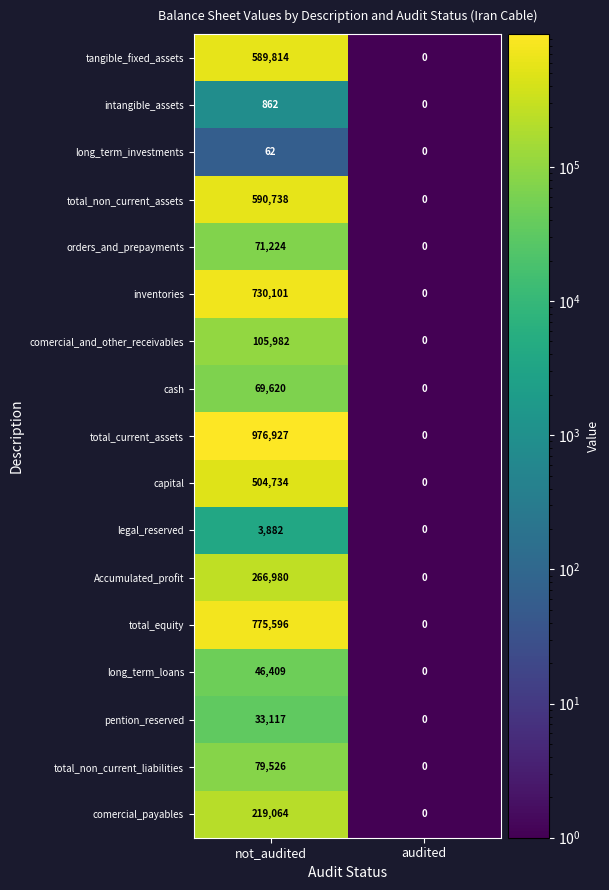

How many series are shown in this chart?

17